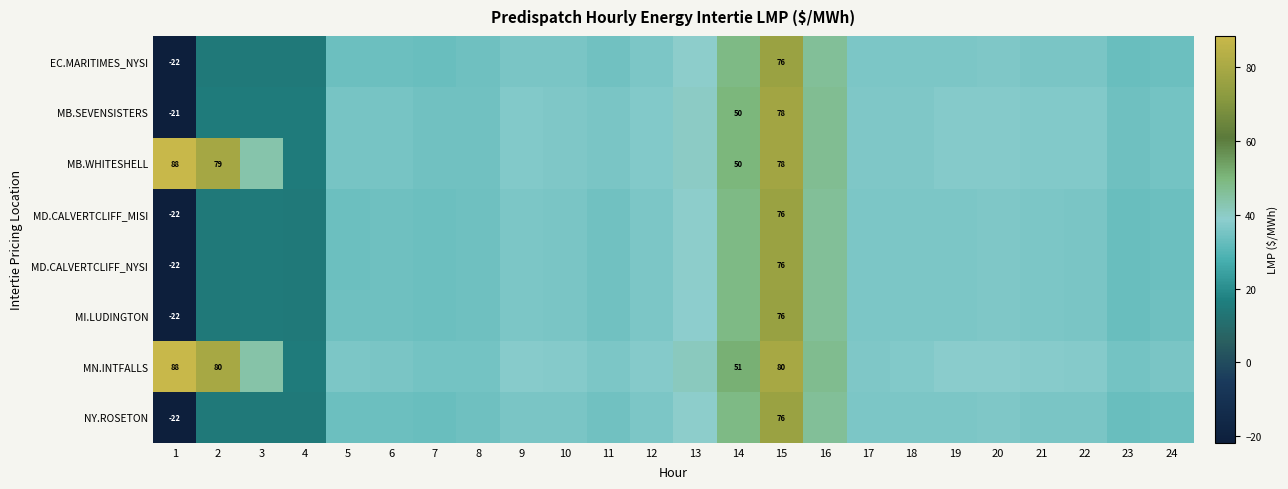

Which series has the largest total across all categories?

MN.INTFALLS